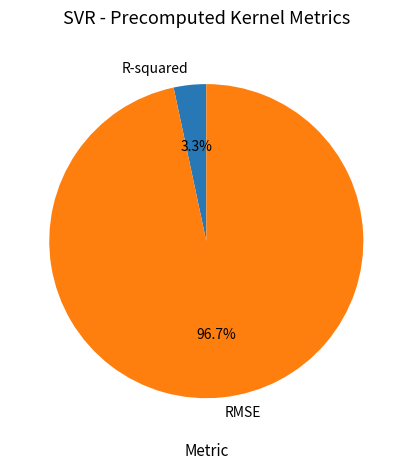

The R-squared slice represents 16% of the pie. True or false?

False